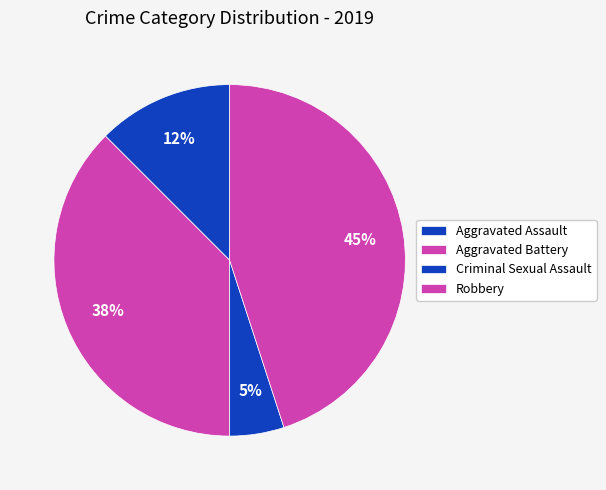

Count the number of slices in the pie.

4